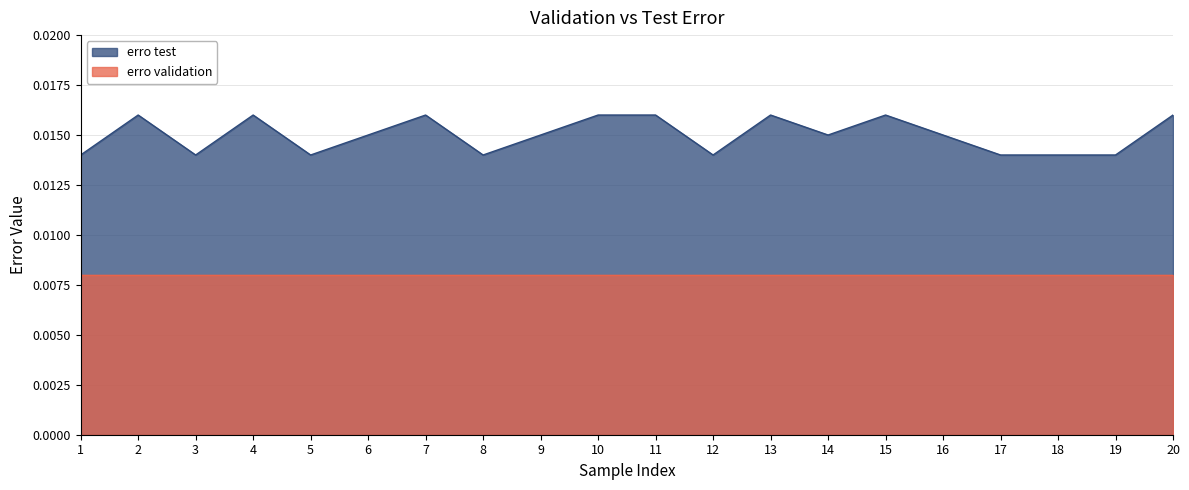

The chart shows a value of 0.0 at 18. True or false?

False